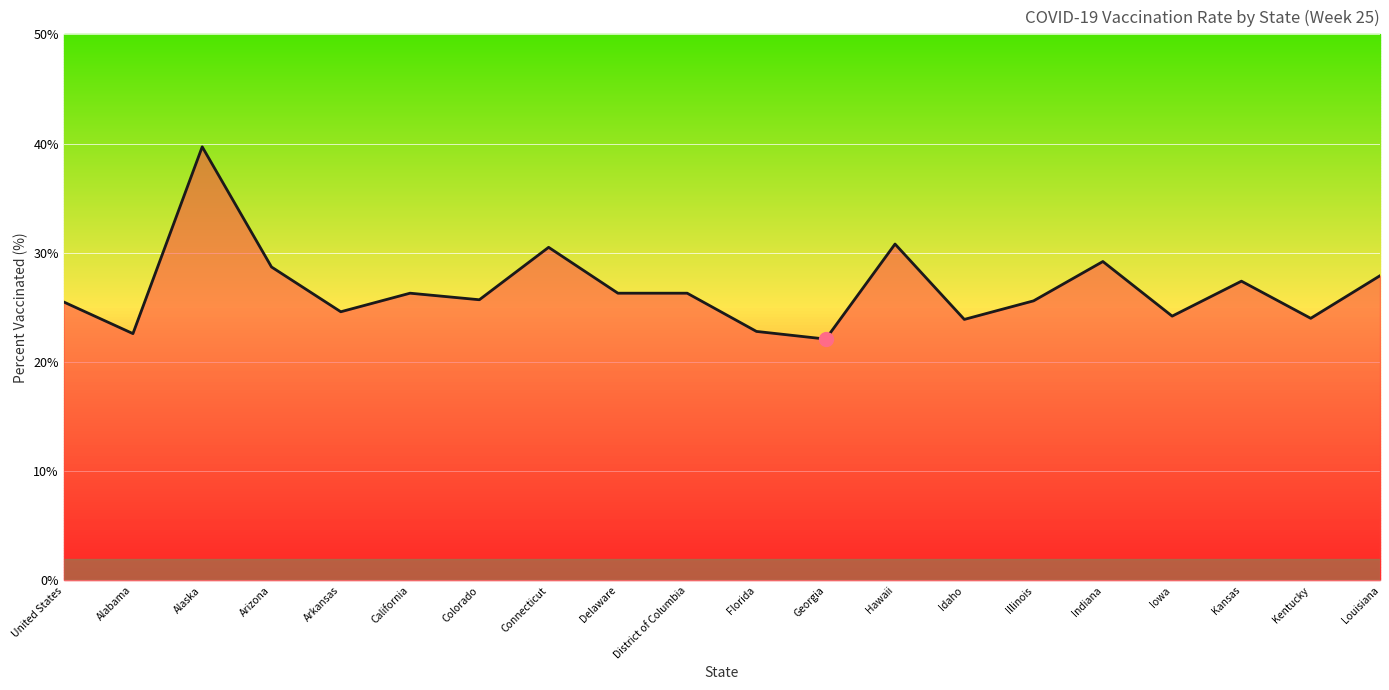

What is the sum of the values at Idaho and Colorado?

49.6